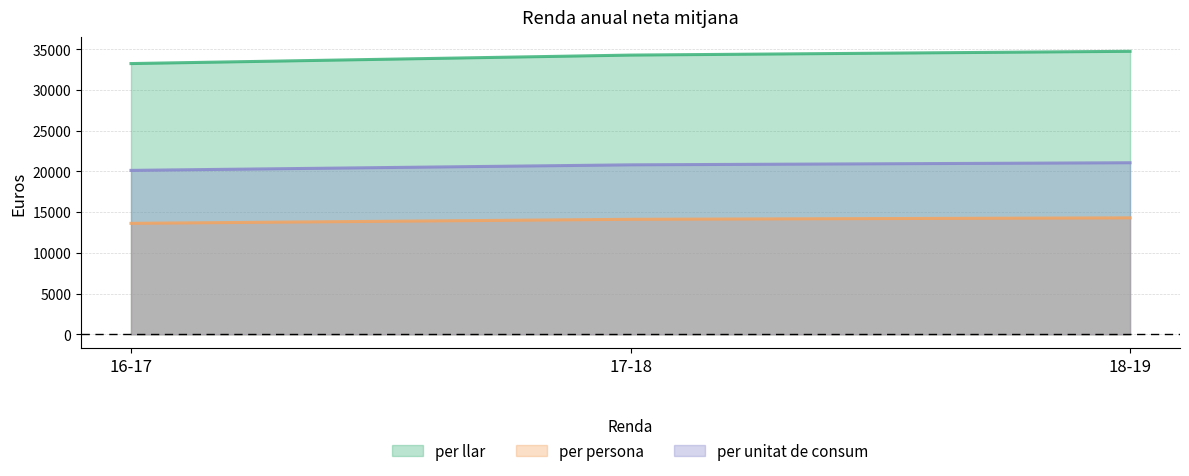

Rank the series by their maximum value, from lowest to highest.

per persona, per unitat de consum, per llar